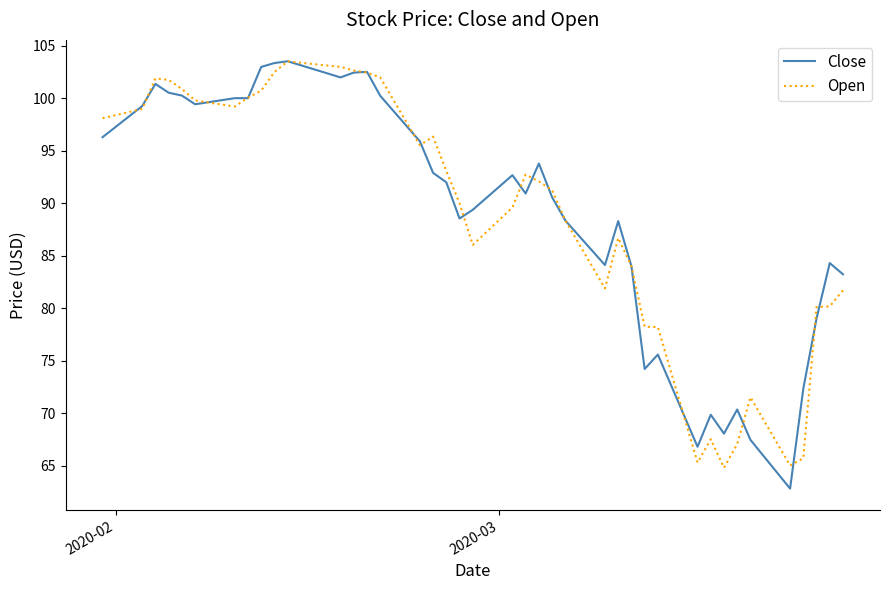

What is the minimum value shown in the chart?

62.8